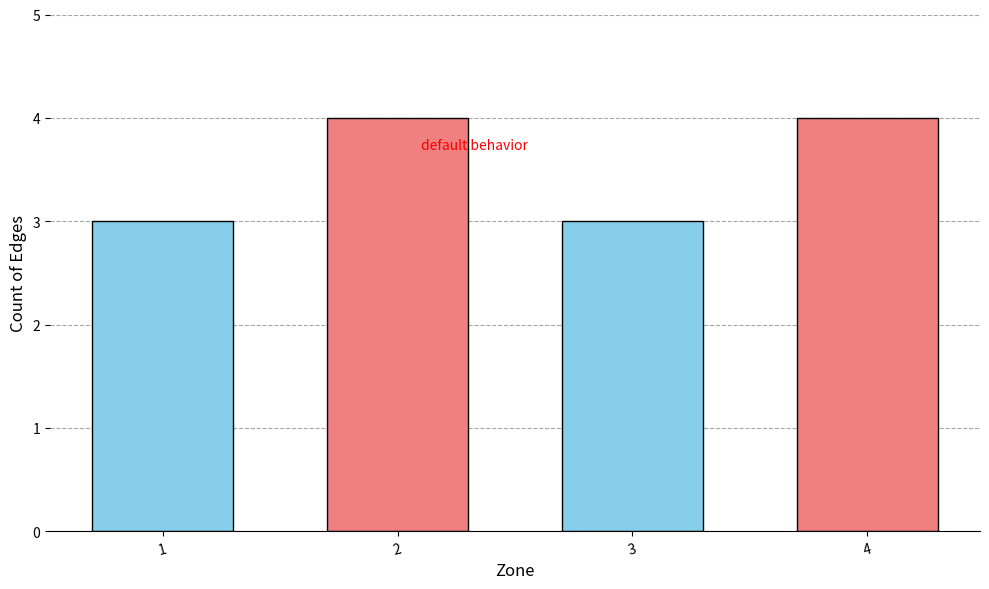

What is the value of the 3rd bar from the left?

3